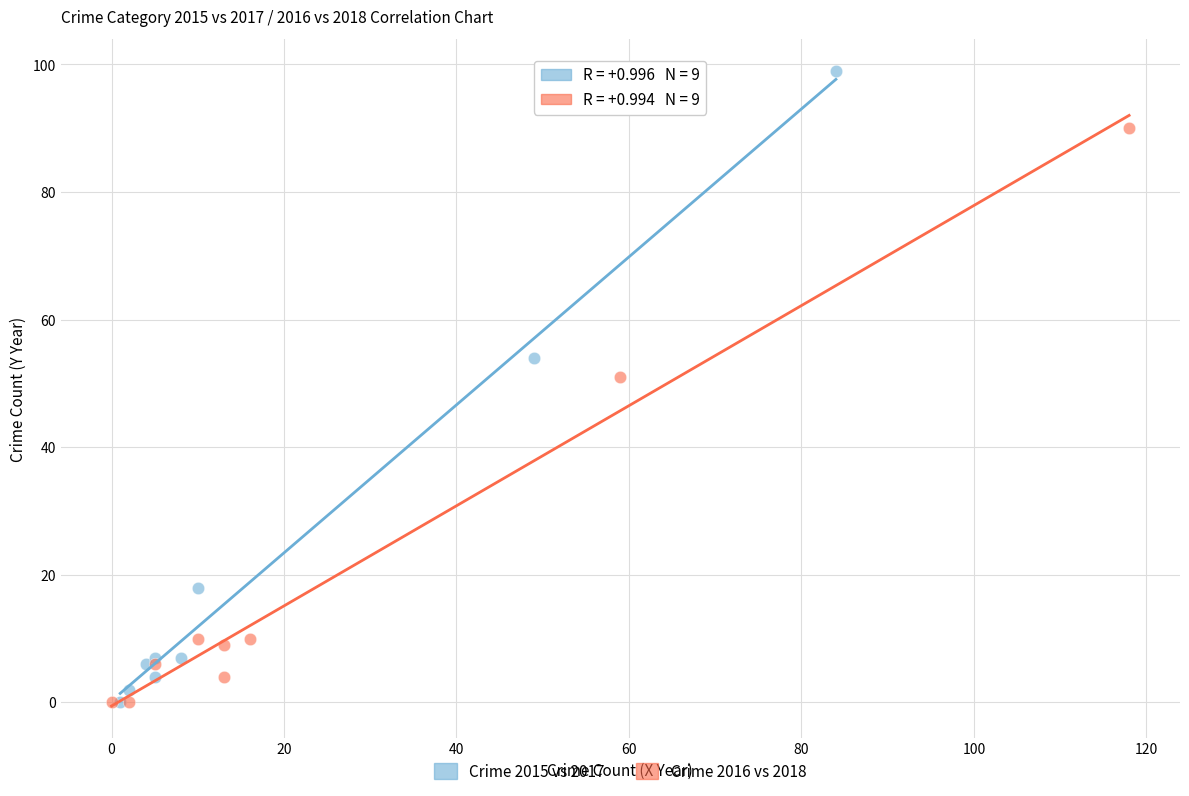

What are all the series names shown in the legend?

Crime 2015 vs 2017, Crime 2016 vs 2018